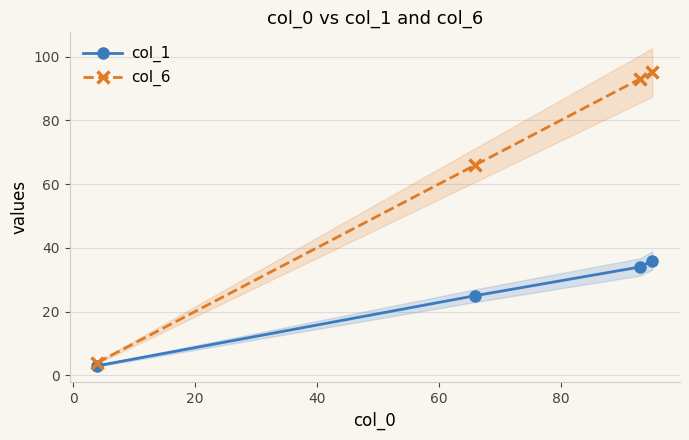

What is the highest value of the col_6 series?

95